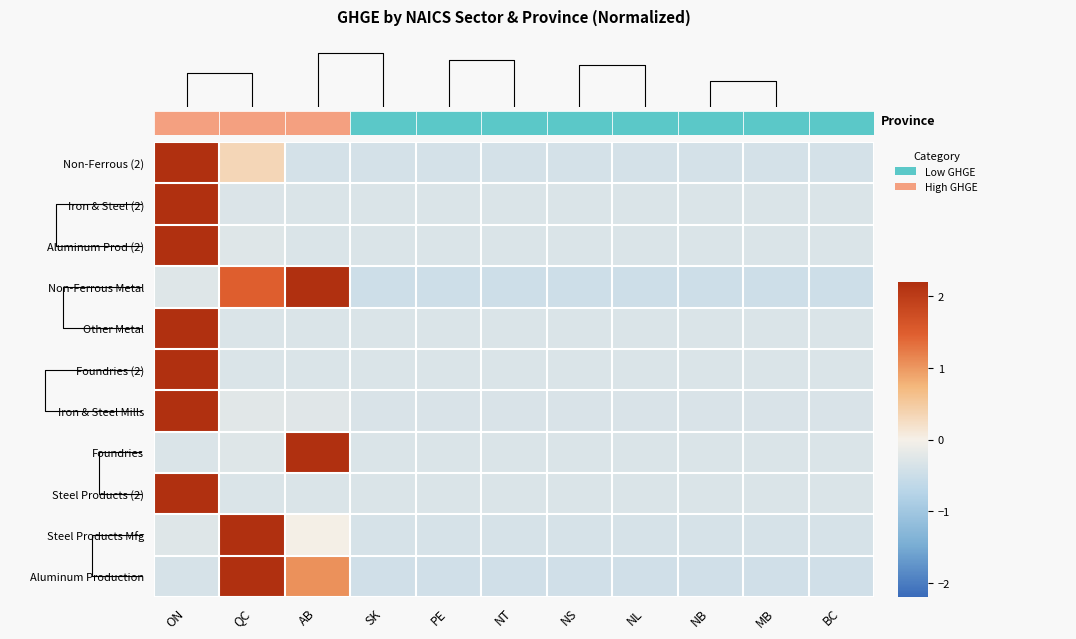

Reading right to left, extract all data points from this chart.

Non-Ferrous (2): BC=-0.4	MB=-0.4	NB=-0.4	NL=-0.4	NS=-0.4	NT=-0.4	PE=-0.4	SK=-0.4	AB=-0.4	QC=0.3	ON=3.1
Iron & Steel (2): BC=-0.3	MB=-0.3	NB=-0.3	NL=-0.3	NS=-0.3	NT=-0.3	PE=-0.3	SK=-0.3	AB=-0.3	QC=-0.3	ON=3.2
Aluminum Prod (2): BC=-0.3	MB=-0.3	NB=-0.3	NL=-0.3	NS=-0.3	NT=-0.3	PE=-0.3	SK=-0.3	AB=-0.3	QC=-0.3	ON=3.2
Non-Ferrous Metal: BC=-0.5	MB=-0.5	NB=-0.5	NL=-0.5	NS=-0.5	NT=-0.5	PE=-0.5	SK=-0.5	AB=2.6	QC=1.5	ON=-0.3
Other Metal: BC=-0.3	MB=-0.3	NB=-0.3	NL=-0.3	NS=-0.3	NT=-0.3	PE=-0.3	SK=-0.3	AB=-0.3	QC=-0.3	ON=3.2
Foundries (2): BC=-0.3	MB=-0.3	NB=-0.3	NL=-0.3	NS=-0.3	NT=-0.3	PE=-0.3	SK=-0.3	AB=-0.3	QC=-0.3	ON=3.2
Iron & Steel Mills: BC=-0.3	MB=-0.3	NB=-0.3	NL=-0.3	NS=-0.3	NT=-0.3	PE=-0.3	SK=-0.3	AB=-0.3	QC=-0.2	ON=3.2
Foundries: BC=-0.3	MB=-0.3	NB=-0.3	NL=-0.3	NS=-0.3	NT=-0.3	PE=-0.3	SK=-0.3	AB=3.2	QC=-0.3	ON=-0.3
Steel Products (2): BC=-0.3	MB=-0.3	NB=-0.3	NL=-0.3	NS=-0.3	NT=-0.3	PE=-0.3	SK=-0.3	AB=-0.3	QC=-0.3	ON=3.2
Steel Products Mfg: BC=-0.4	MB=-0.4	NB=-0.4	NL=-0.4	NS=-0.4	NT=-0.4	PE=-0.4	SK=-0.4	AB=0.0	QC=3.1	ON=-0.3
Aluminum Production: BC=-0.4	MB=-0.4	NB=-0.4	NL=-0.4	NS=-0.4	NT=-0.4	PE=-0.4	SK=-0.4	AB=1.1	QC=2.9	ON=-0.4